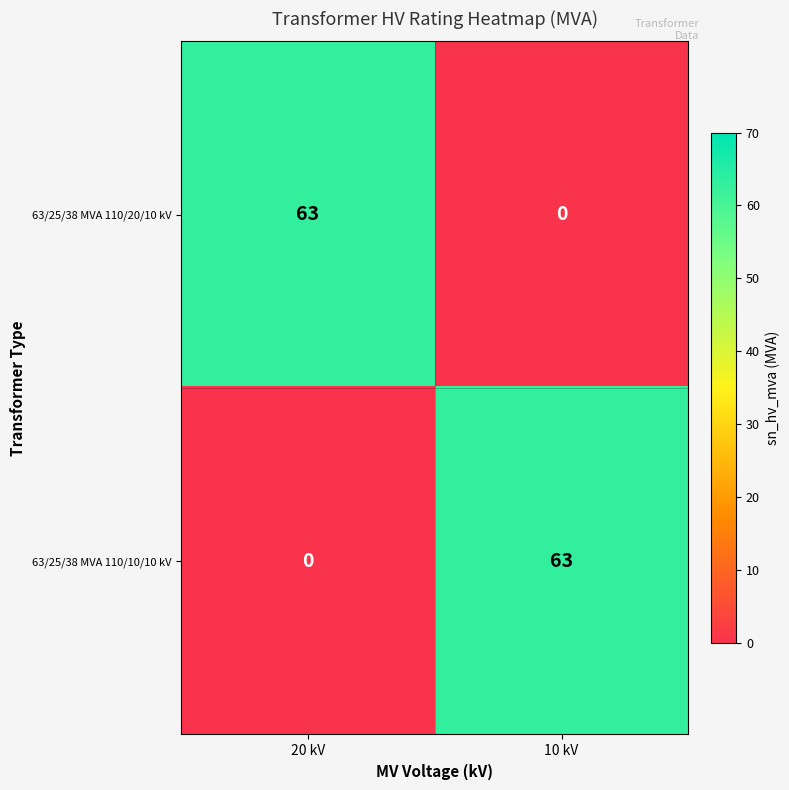

Where is 63/25/38 MVA 110/10/10 kV nearest to the value 1?

20 kV